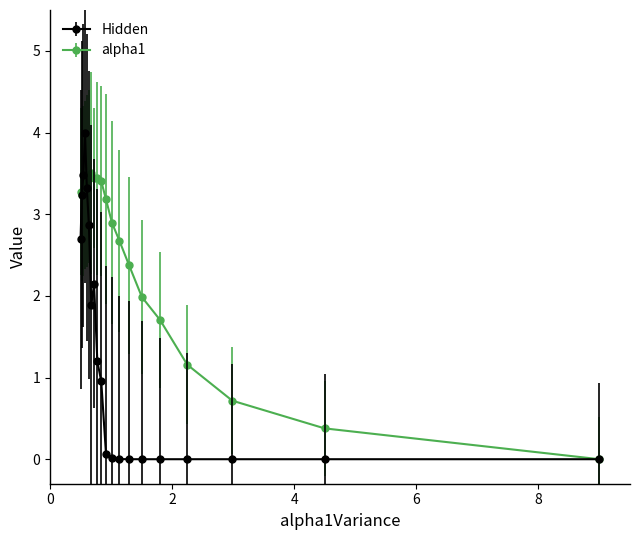

How many lines are shown in the chart?

2